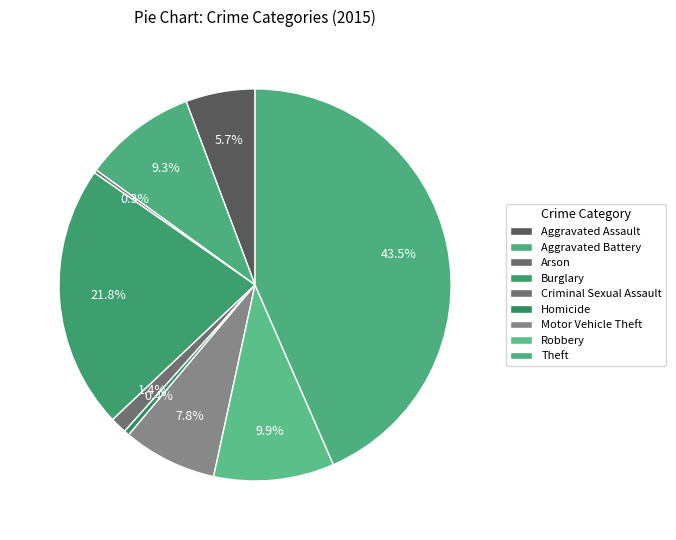

What percentage is NOT represented by Robbery?

90.1%